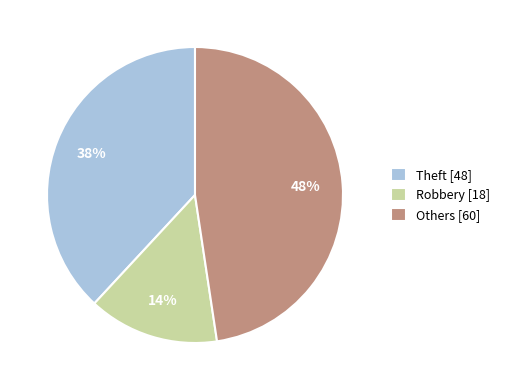

To the nearest percent, what is the average slice percentage?

33%